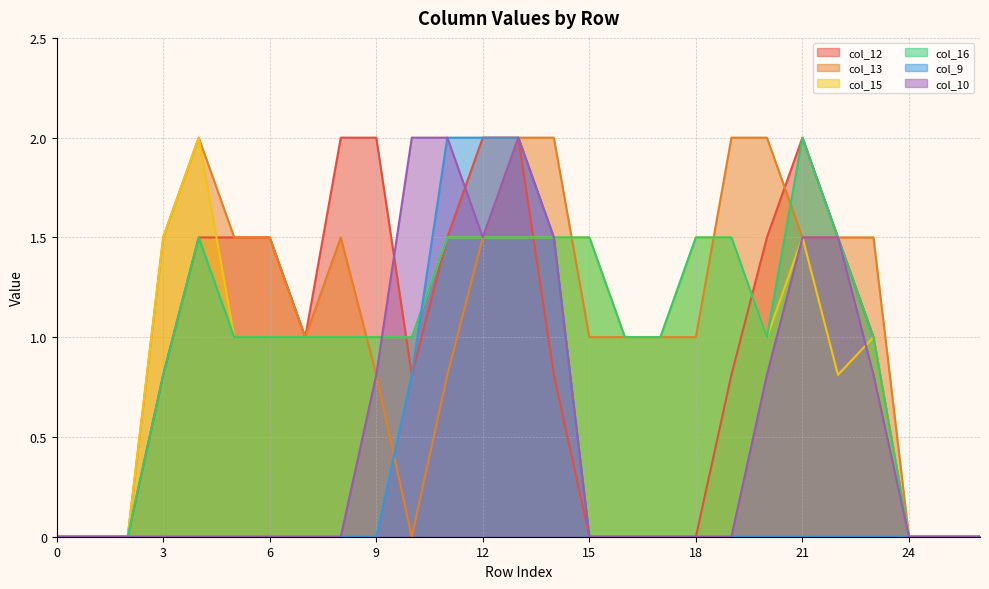

Rank the categories by col_16 value from highest to lowest.

21, 4, 11, 12, 13, 14, 15, 18, 19, 22, 5, 6, 7, 8, 9, 10, 16, 17, 20, 23, 3, 0, 1, 2, 24, 25, 26